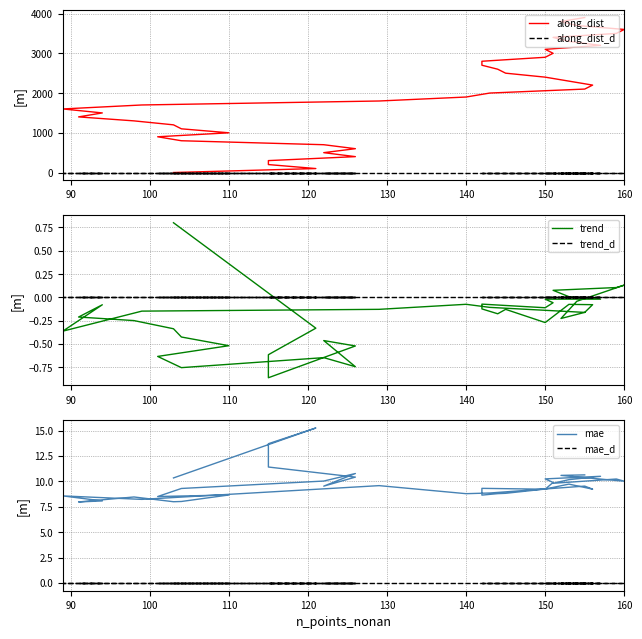

List the series in order of their peak value, lowest first.

along_dist_d, trend_d, mae_d, trend, mae, along_dist